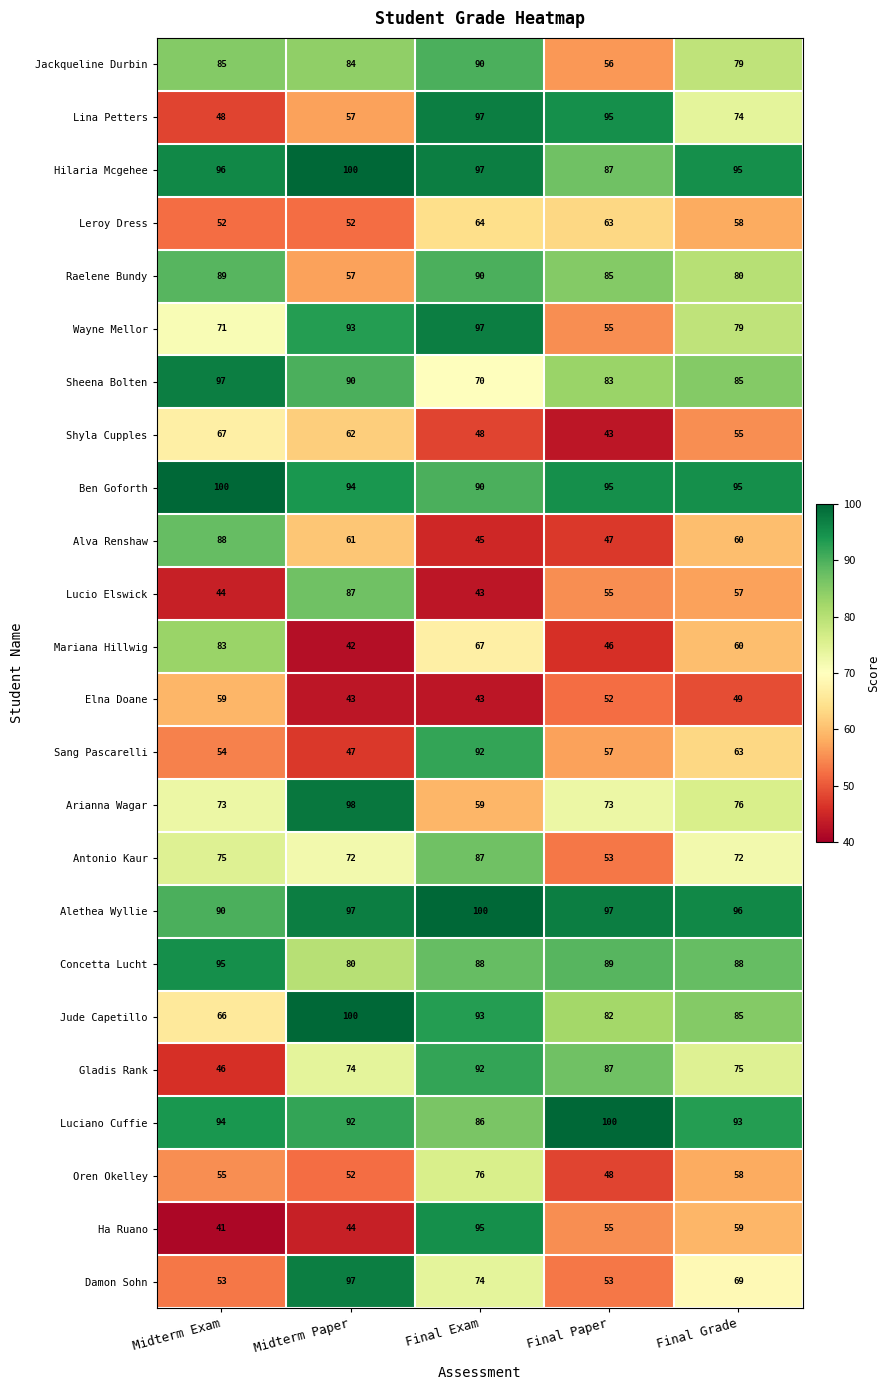

The Ben Goforth series shows 55 at Final Exam. True or false?

False